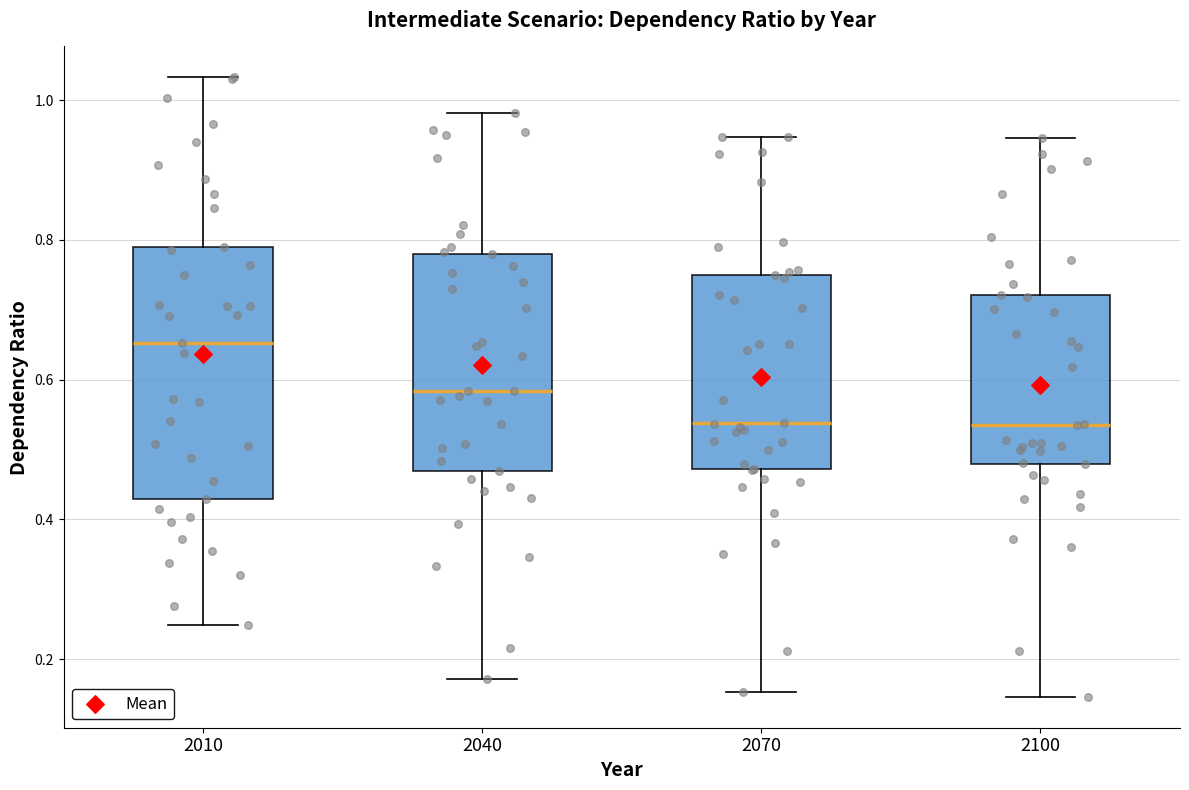

Where does the upper whisker of the box at x = 2100 end on the y-axis? The values are not printed on the chart, so give them approximately, as read against the axis.

0.94